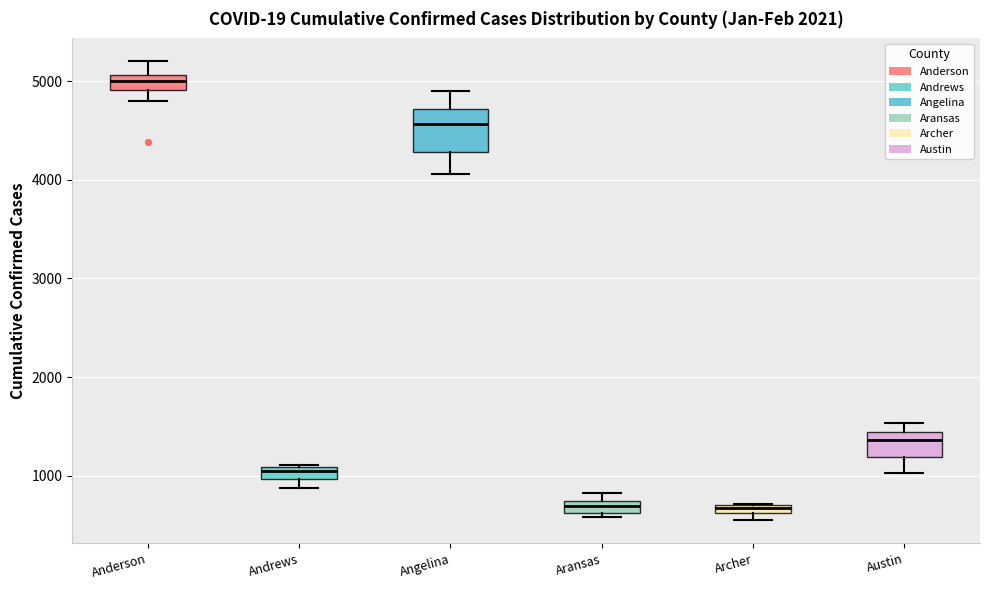

Which box's median line is the highest?

Anderson